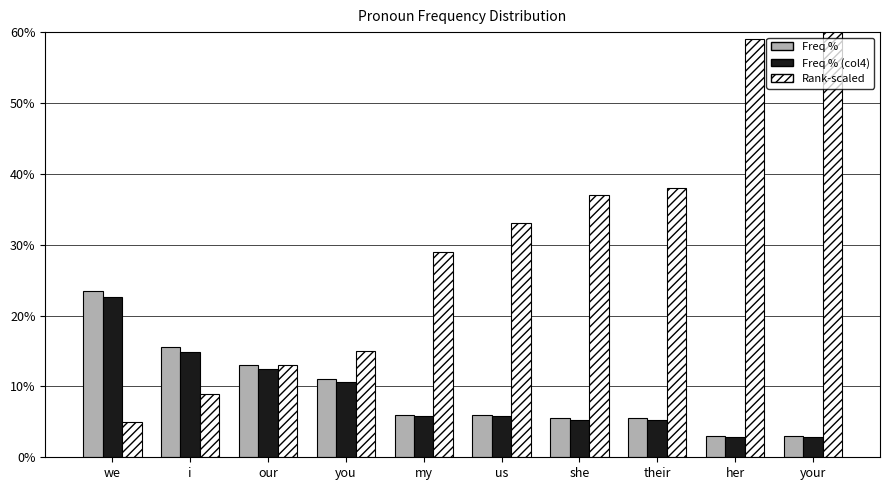

Rank the series at she from highest to lowest value.

Rank-scaled, Freq %, Freq % (col4)